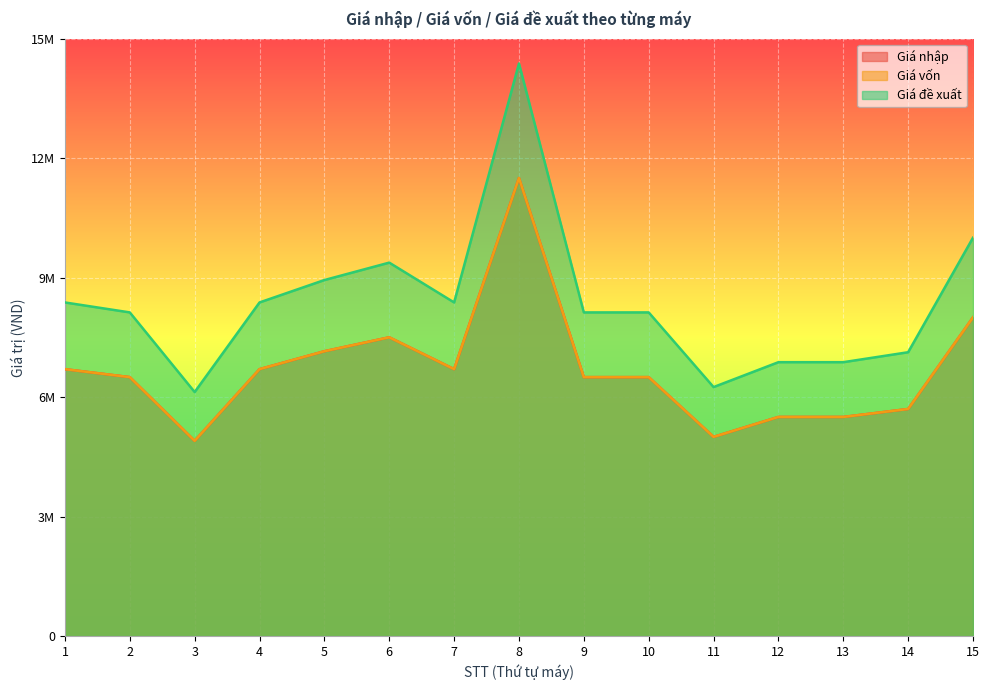

What are all the series names shown in the legend?

Giá nhập, Giá vốn, Giá đề xuất